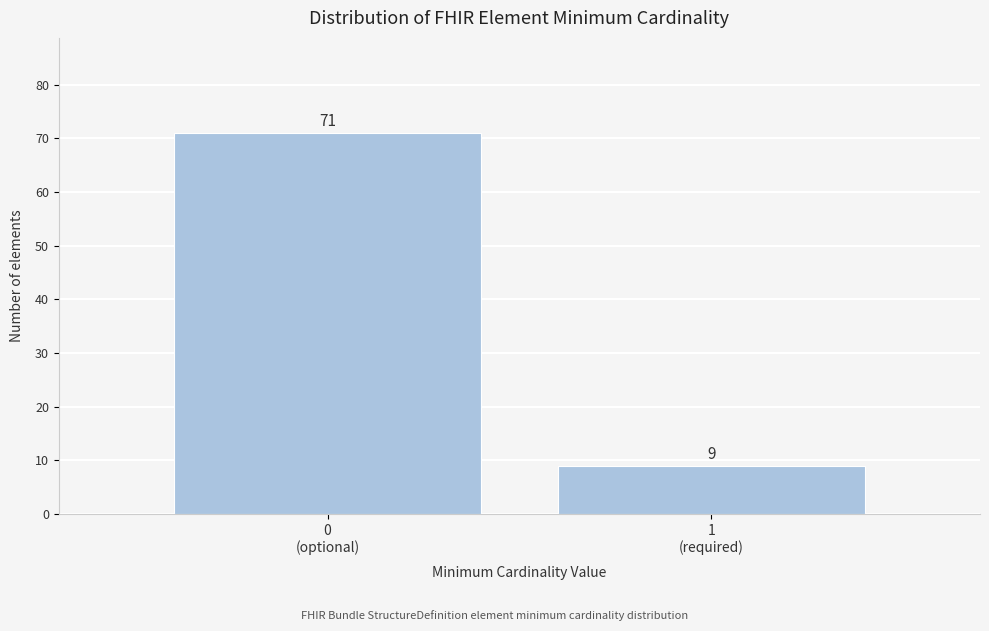

Reading left to right, what are all the values shown in this chart?

71	9